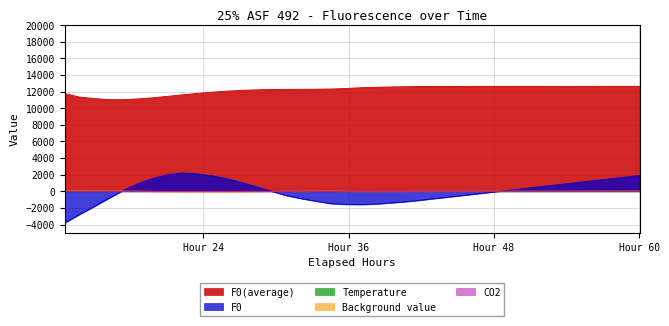

What is the greatest value displayed?

12641.0